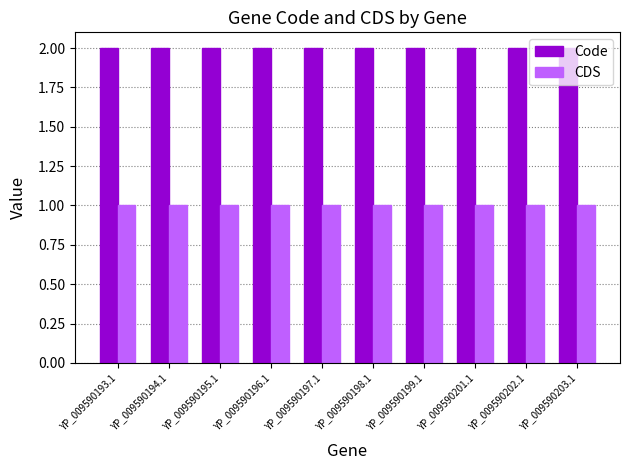

What is the label of the 3rd bar from the right?

YP_009590201.1